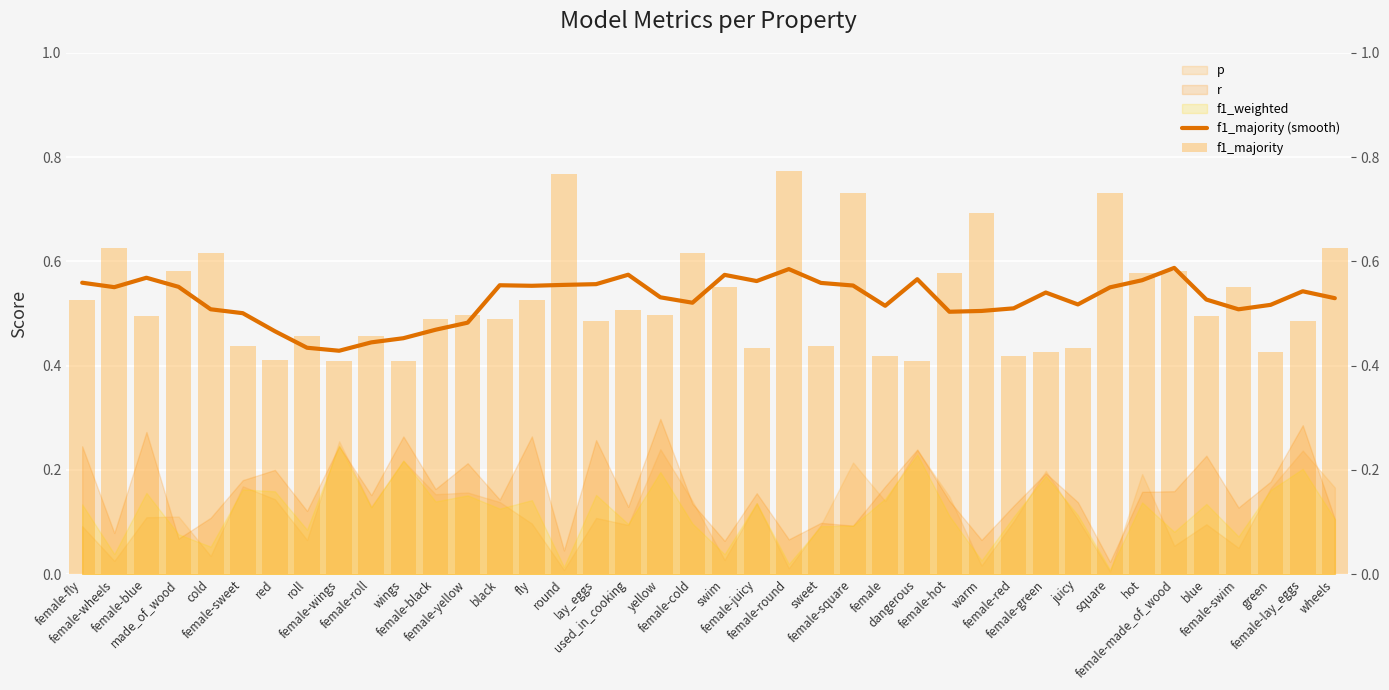

List the labels in order of f1_majority value, smallest first.

dangerous, female-wings, wings, red, female-red, female, female-green, green, female-juicy, juicy, female-sweet, sweet, roll, female-roll, lay_eggs, female-lay_eggs, female-black, black, female-blue, blue, female-yellow, yellow, used_in_cooking, female-fly, fly, swim, female-swim, female-hot, hot, made_of_wood, female-made_of_wood, cold, female-cold, female-wheels, wheels, warm, female-square, square, round, female-round